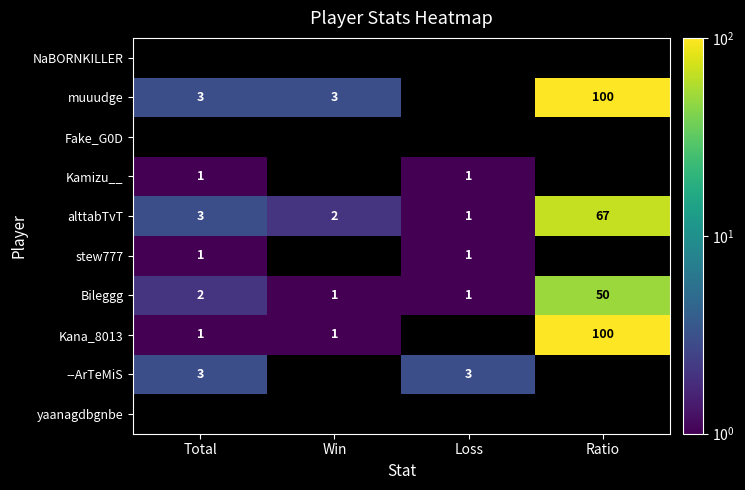

Which label corresponds to the largest value in the chart?

Ratio